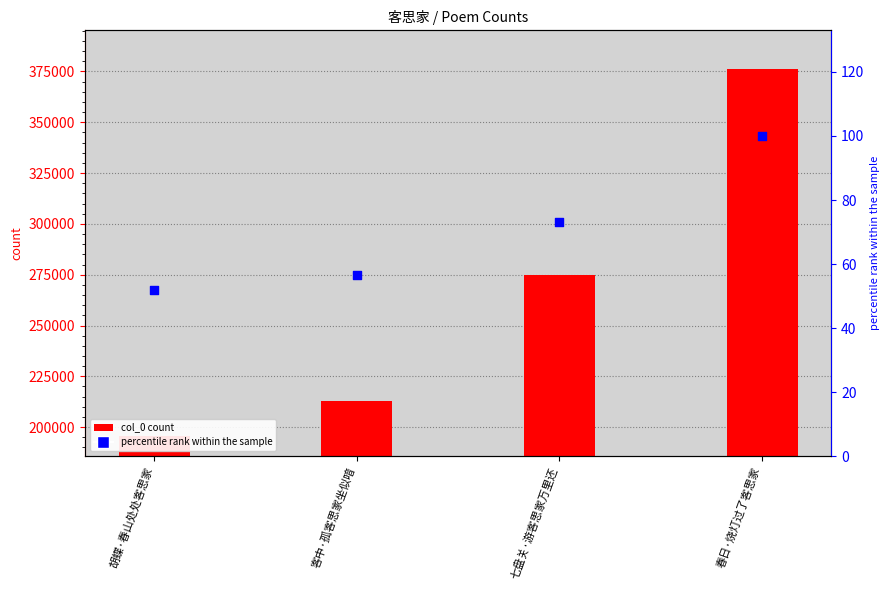

Which series reaches the minimum Y coordinate?

percentile rank within sample